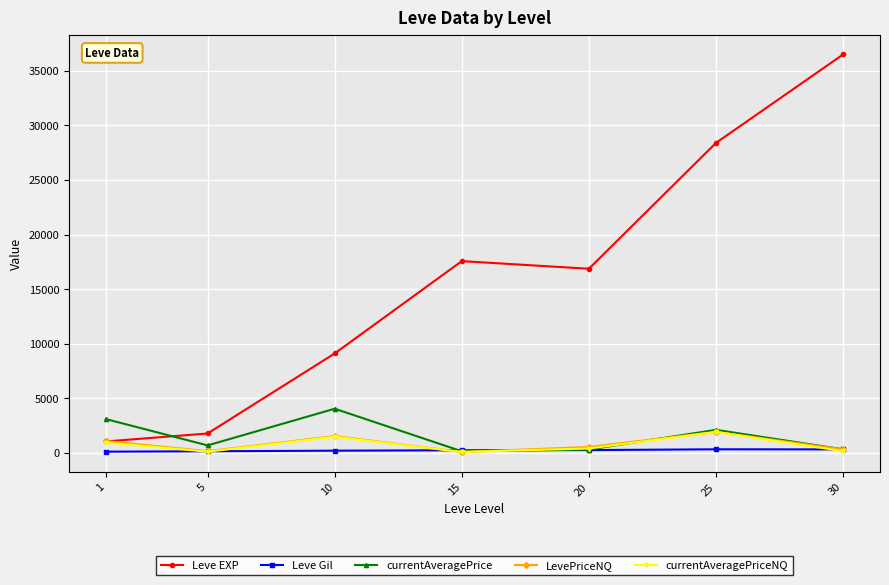

What is the value of the LevePriceNQ point at the 3rd from the left?

1539.0